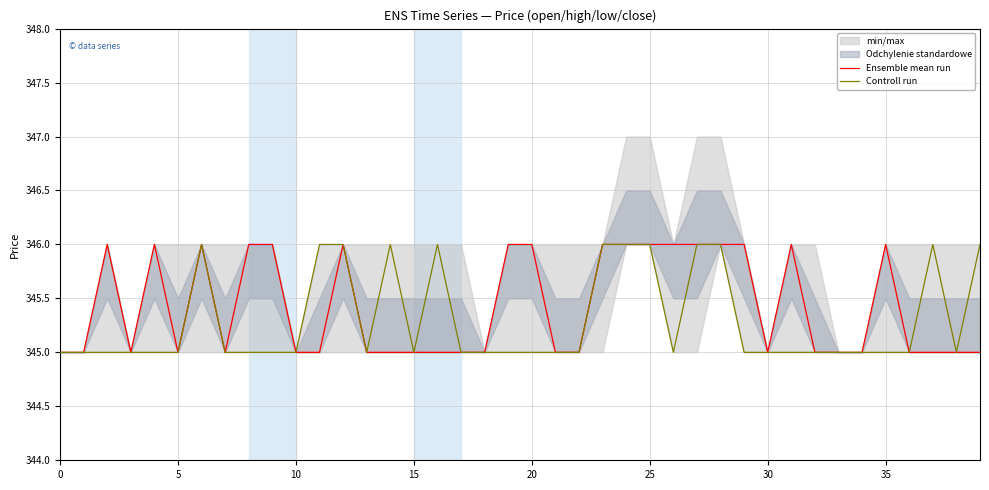

In Controll run, how many points are lower than both neighbors (excluding endpoints)?

4